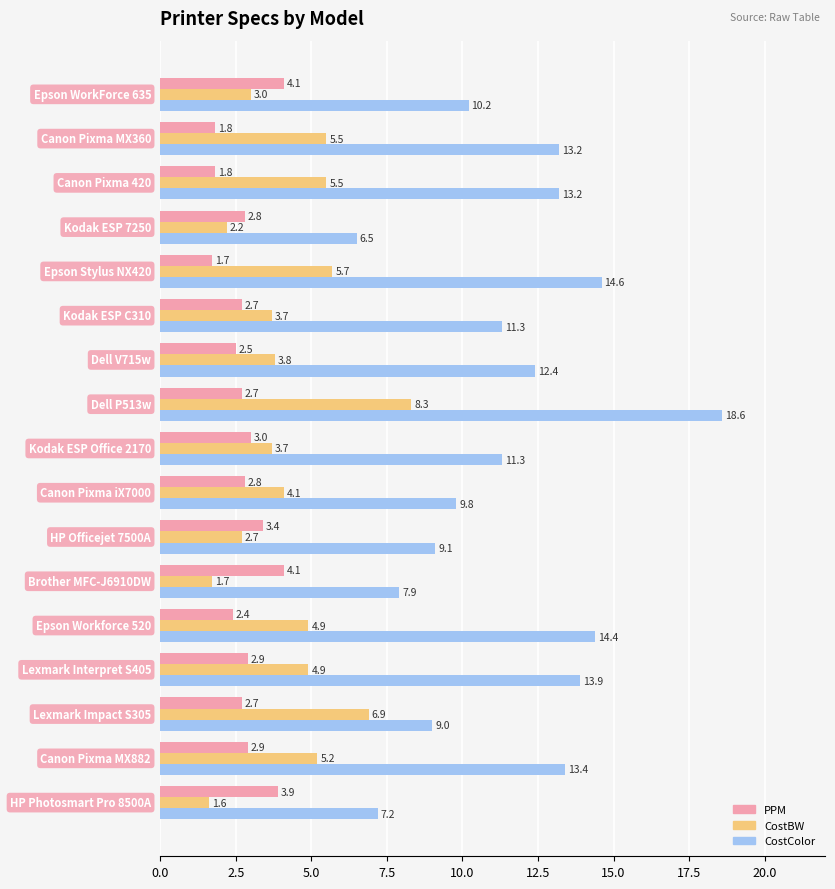

What is the lowest value of the PPM series?

1.7